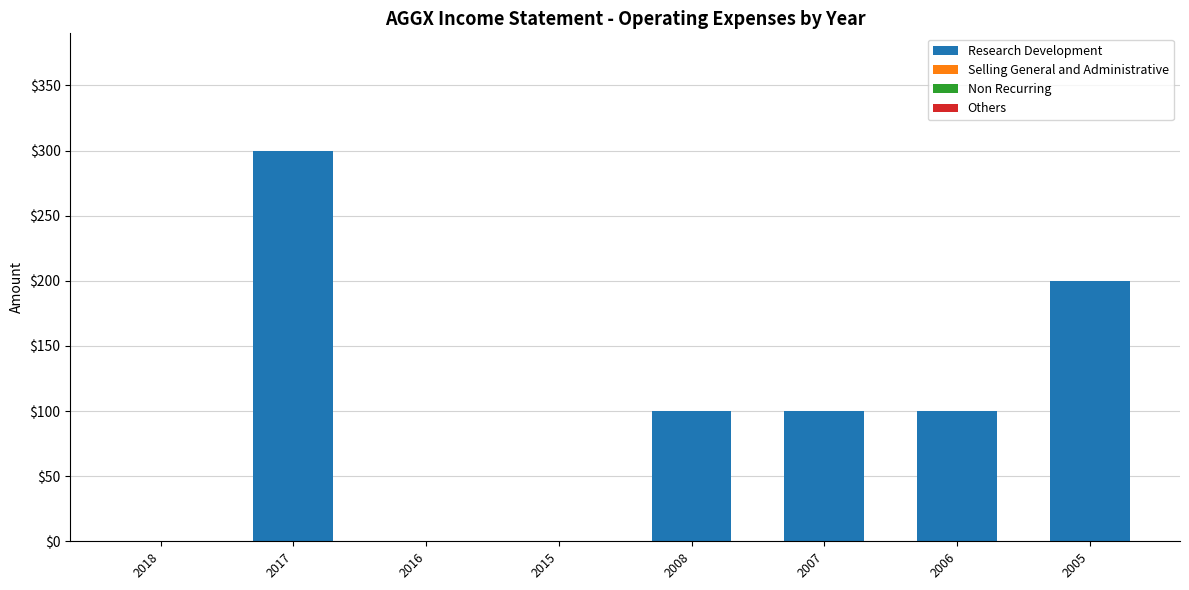

Which has a higher value, 2018 or 2006?

2006